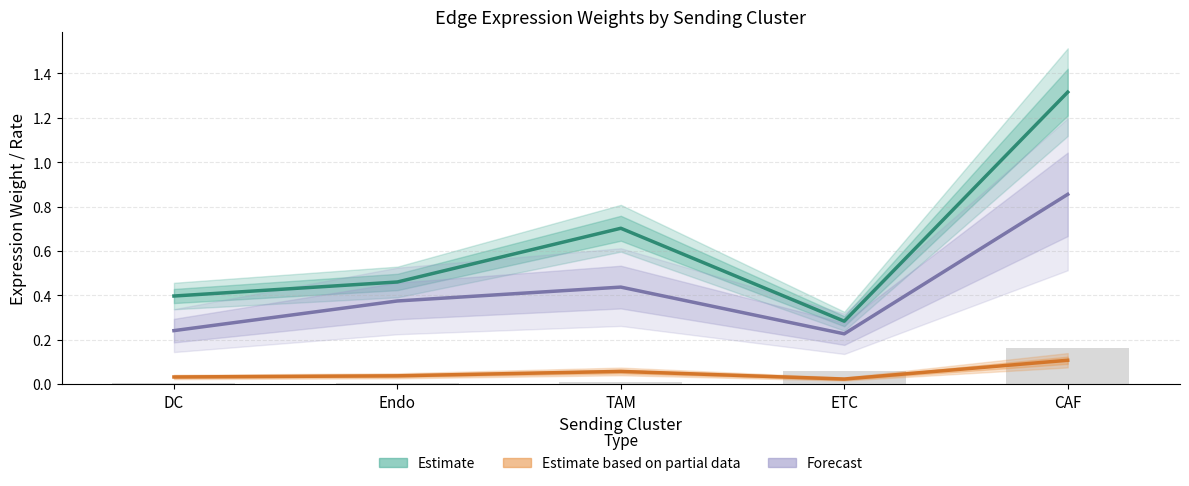

At which label does Ligand avg expression (Estimate) reach its minimum?

ETC